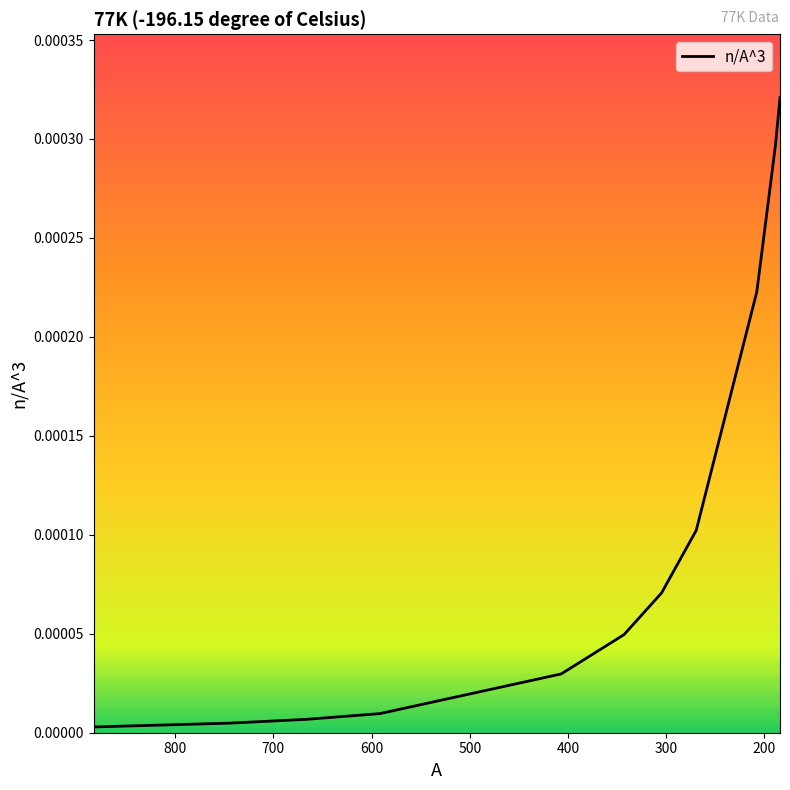

Is it true that the value at 900 is 0.0?

False